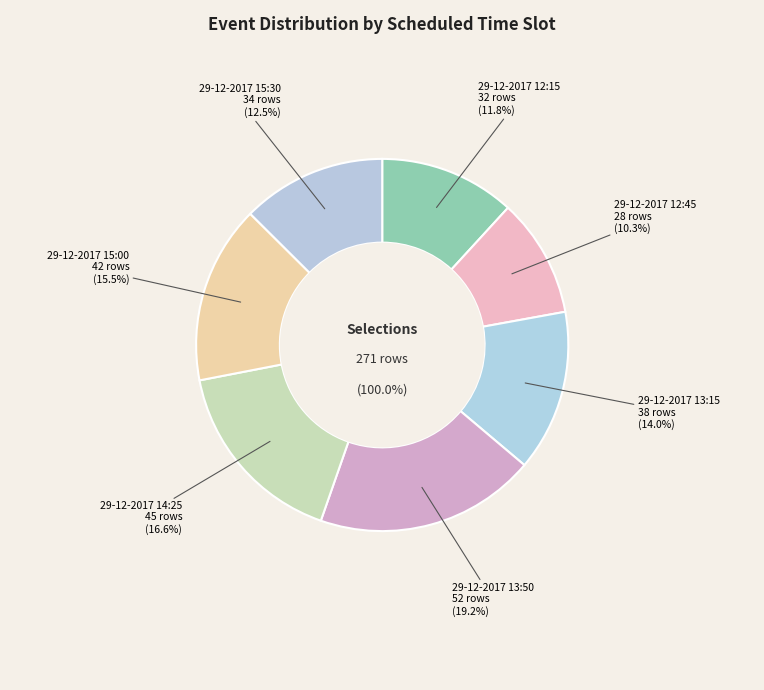

Which slice is the smallest?

29-12-2017 12:45